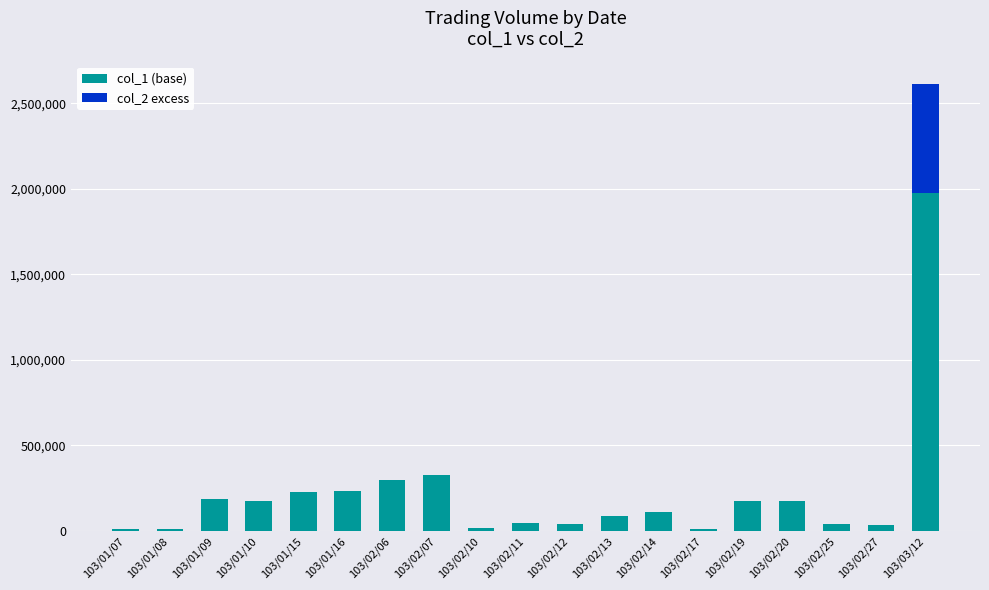

Which category has the highest value in the col_1 (base) series?

103/03/12